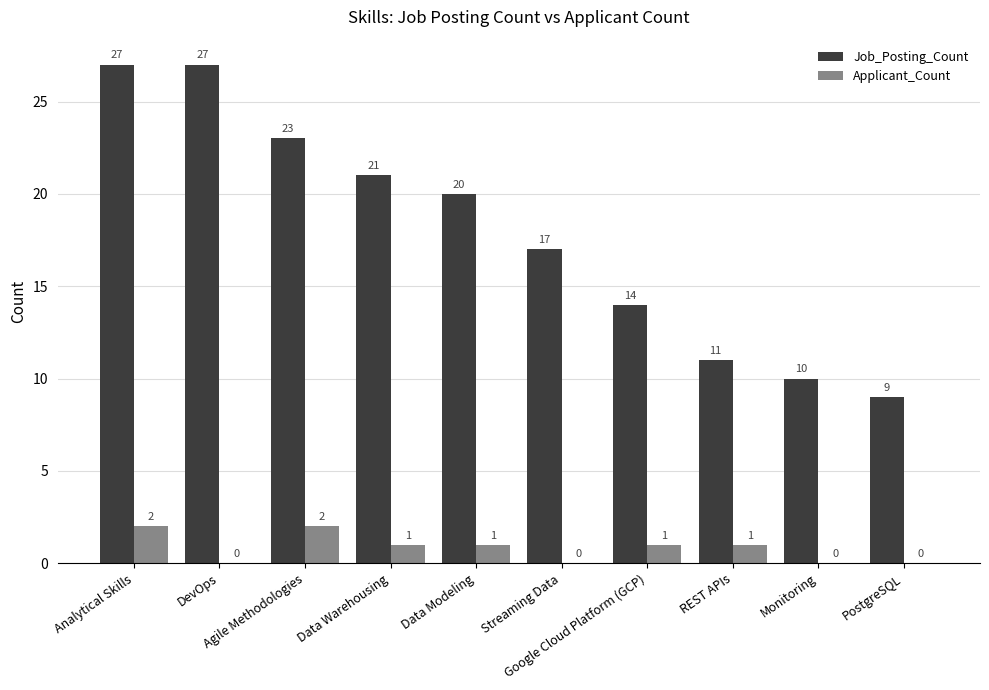

How many groups of bars are there?

10